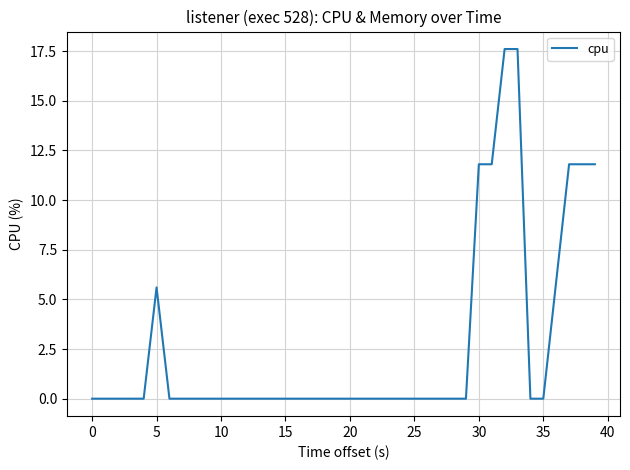

What is the greatest value displayed?

17.6